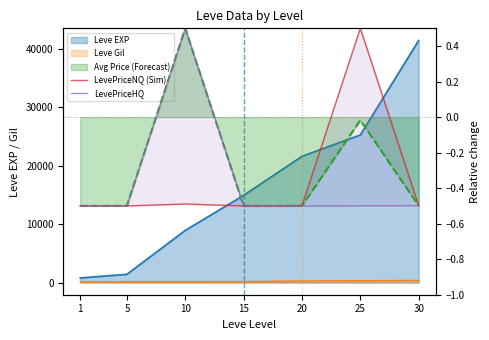

Count the number of categories in the chart.

7